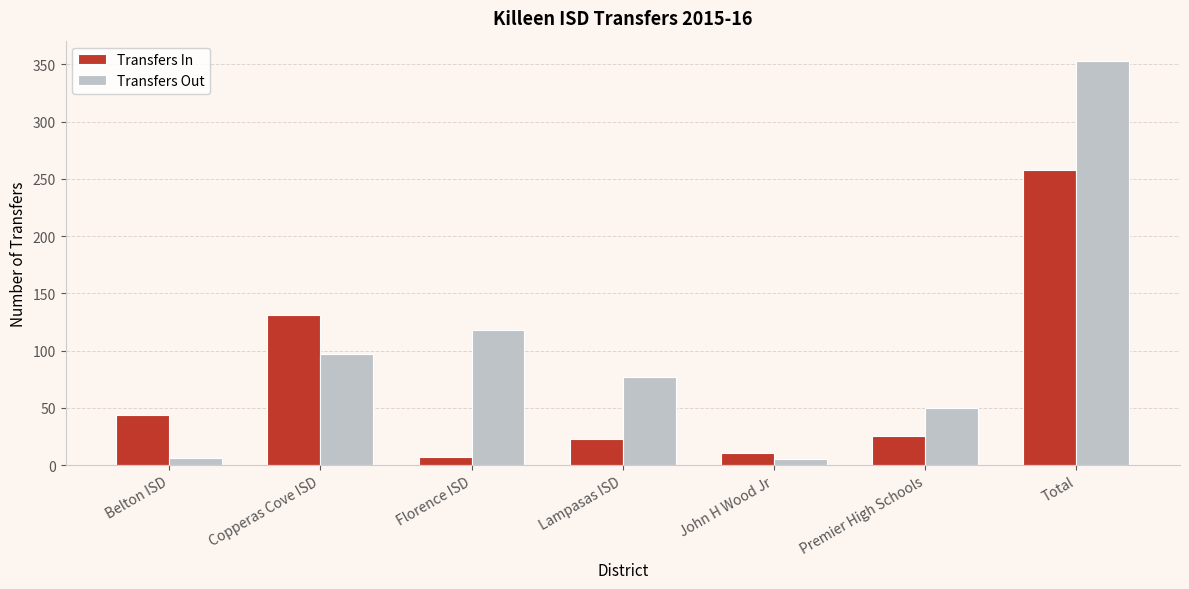

What is the total value across all series at Copperas Cove ISD?

228